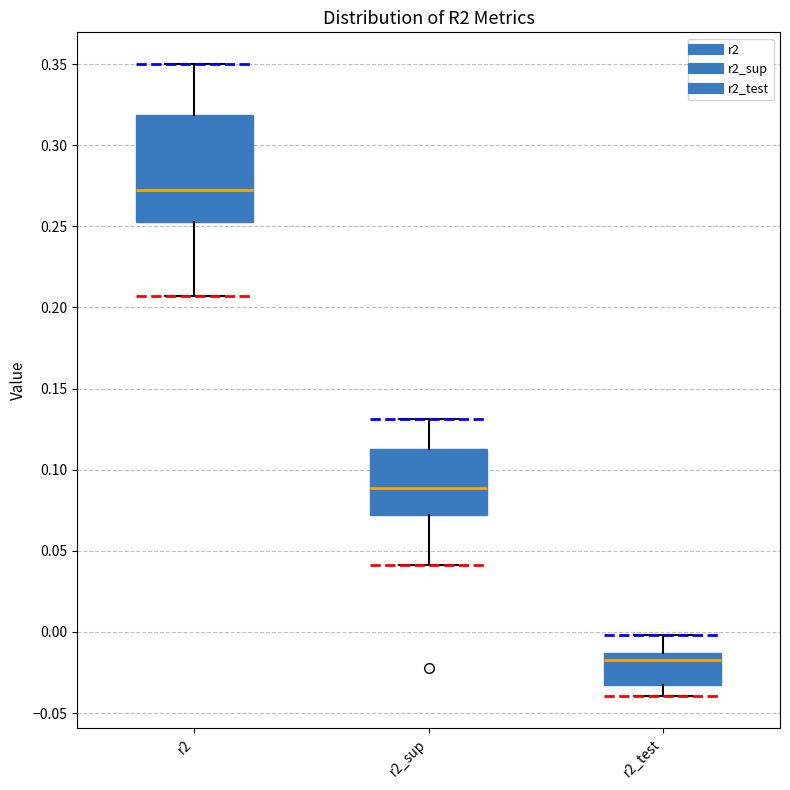

Which box has the lowest median line?

r2_test